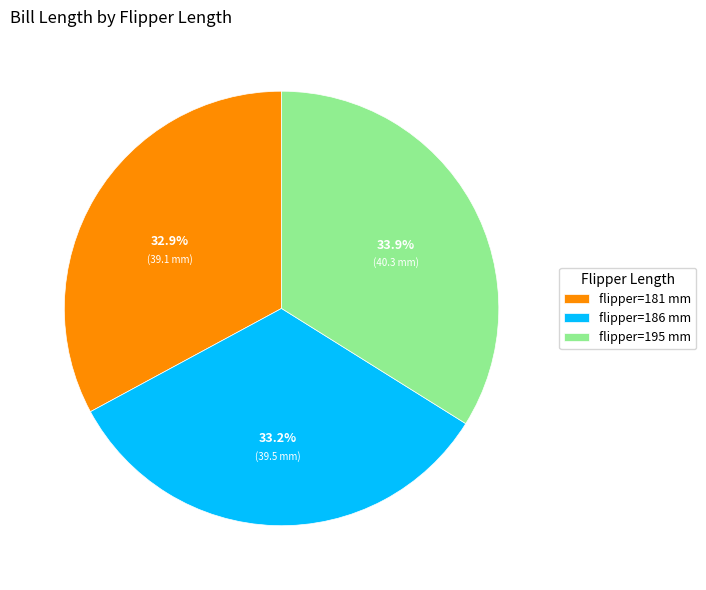

Is there a majority slice in this chart?

No